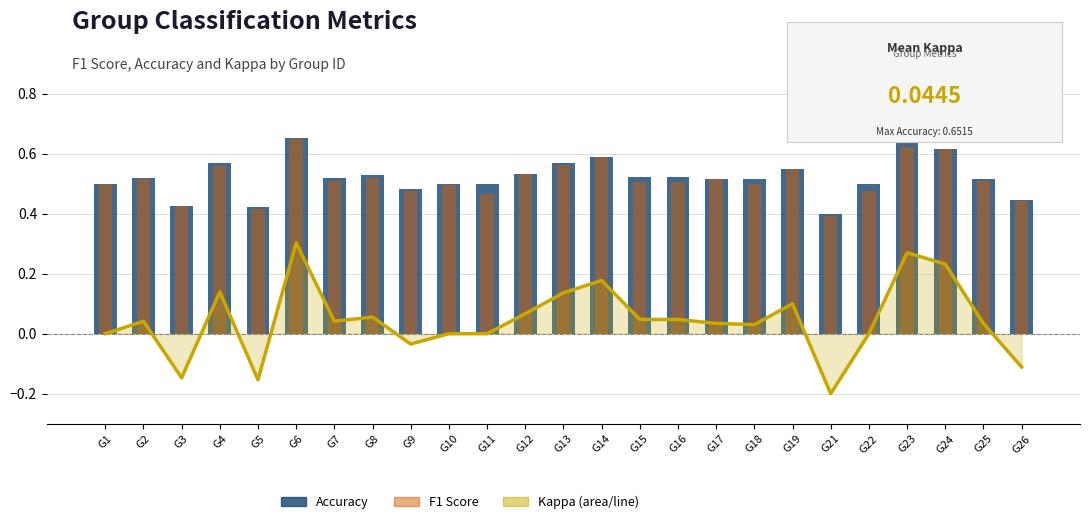

Reading right to left, transcribe all the data shown in this chart.

kappa (line): G26=-0.1	G25=0.0	G24=0.2	G23=0.3	G22=0.0	G21=-0.2	G19=0.1	G18=0.0	G17=0.0	G16=0.0	G15=0.0	G14=0.2	G13=0.1	G12=0.1	G11=0.0	G10=0.0	G9=-0.0	G8=0.1	G7=0.0	G6=0.3	G5=-0.2	G4=0.1	G3=-0.1	G2=0.0	G1=0.0
accuracy: G26=0.4	G25=0.5	G24=0.6	G23=0.6	G22=0.5	G21=0.4	G19=0.6	G18=0.5	G17=0.5	G16=0.5	G15=0.5	G14=0.6	G13=0.6	G12=0.5	G11=0.5	G10=0.5	G9=0.5	G8=0.5	G7=0.5	G6=0.7	G5=0.4	G4=0.6	G3=0.4	G2=0.5	G1=0.5
f1: G26=0.4	G25=0.5	G24=0.6	G23=0.6	G22=0.5	G21=0.4	G19=0.5	G18=0.5	G17=0.5	G16=0.5	G15=0.5	G14=0.6	G13=0.6	G12=0.5	G11=0.5	G10=0.5	G9=0.5	G8=0.5	G7=0.5	G6=0.6	G5=0.4	G4=0.6	G3=0.4	G2=0.5	G1=0.5